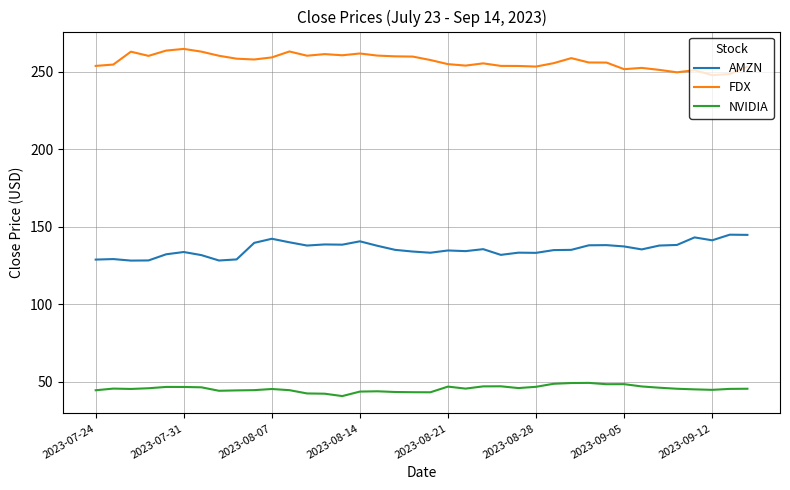

List the series in order of their overall mean, highest first.

FDX, AMZN, NVIDIA